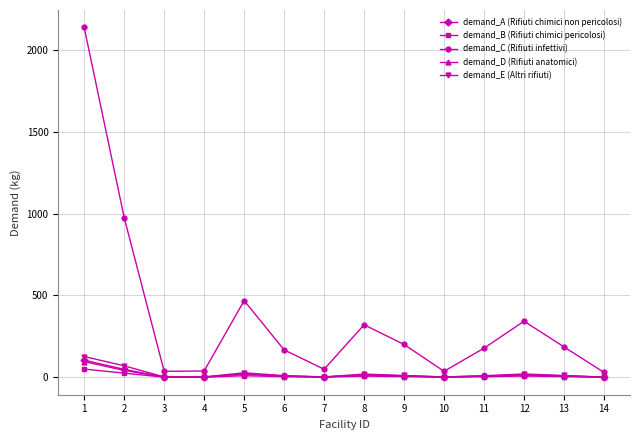

Where does the demand_A (Rifiuti chimici non pericolosi) series first go above 8?

1